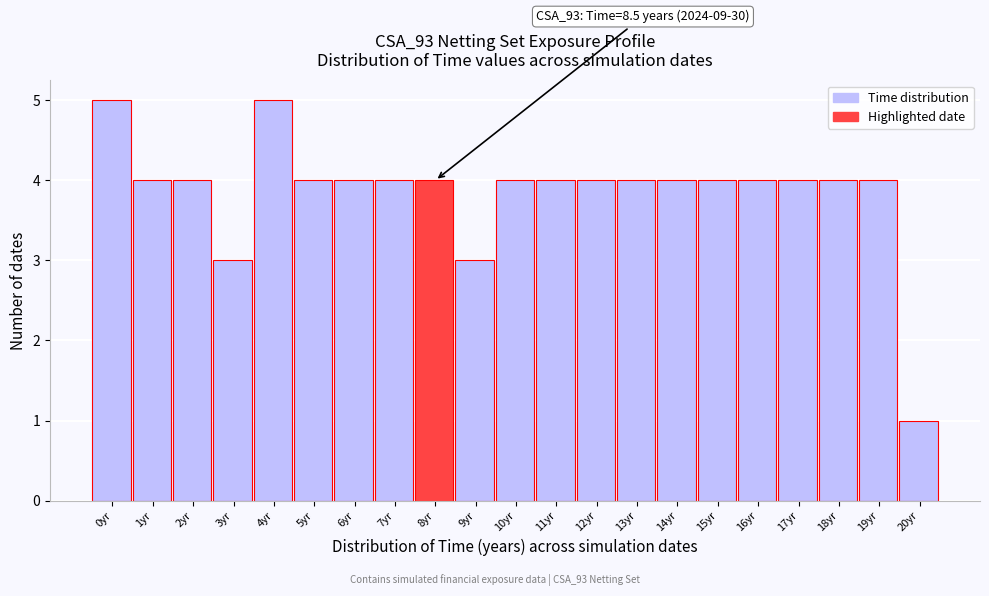

Reading right to left, what are all the values shown in this chart?

1	4	4	4	4	4	4	4	4	4	4	3	4	4	4	4	5	3	4	4	5